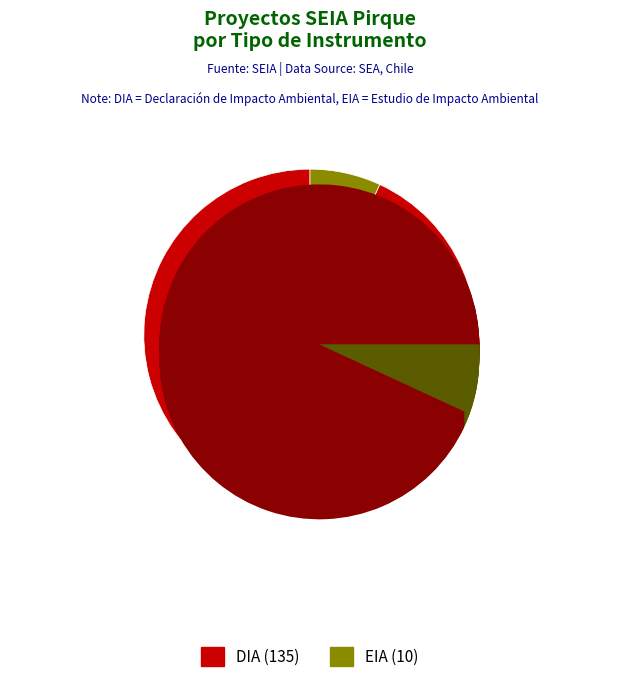

How many slices are in this pie chart?

2